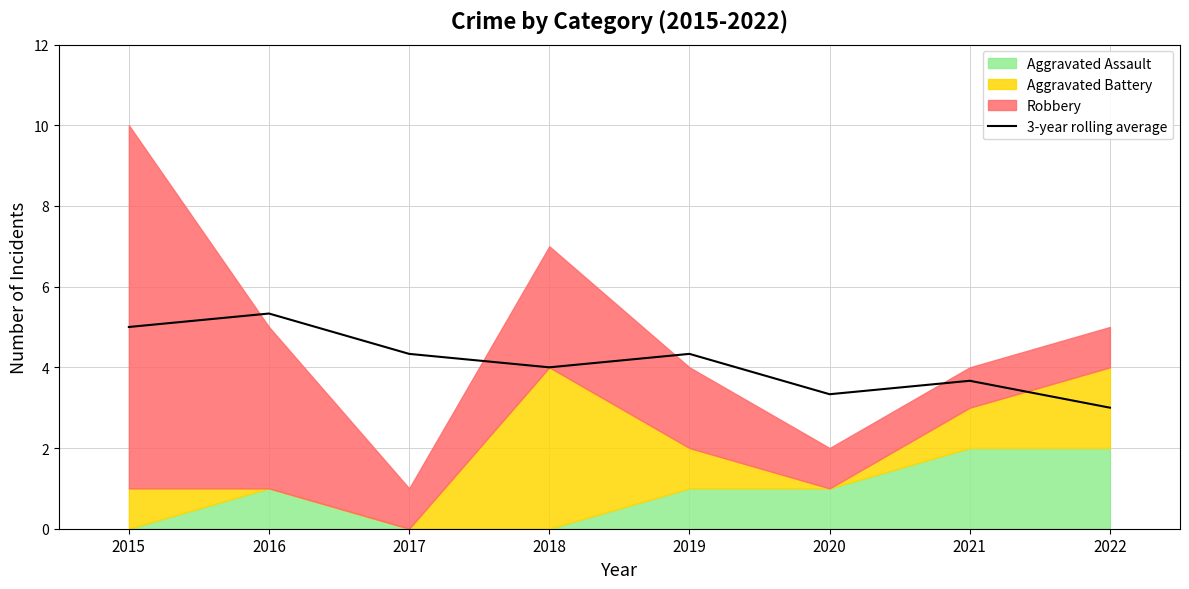

The chart shows a value of 7.6 at 2015. True or false?

False